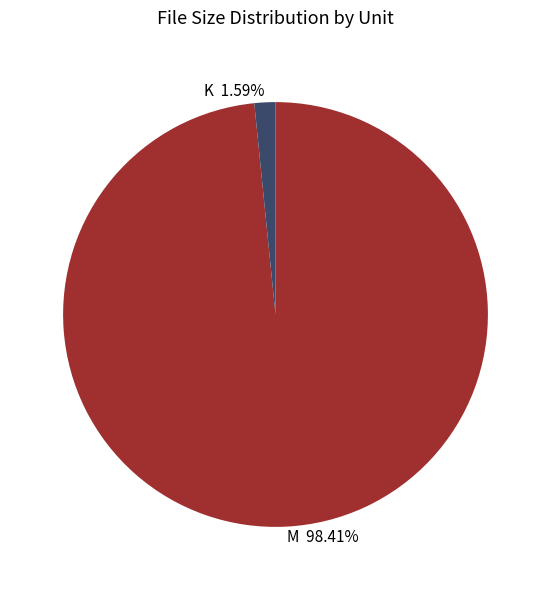

Which category accounts for the majority?

M 98.41%